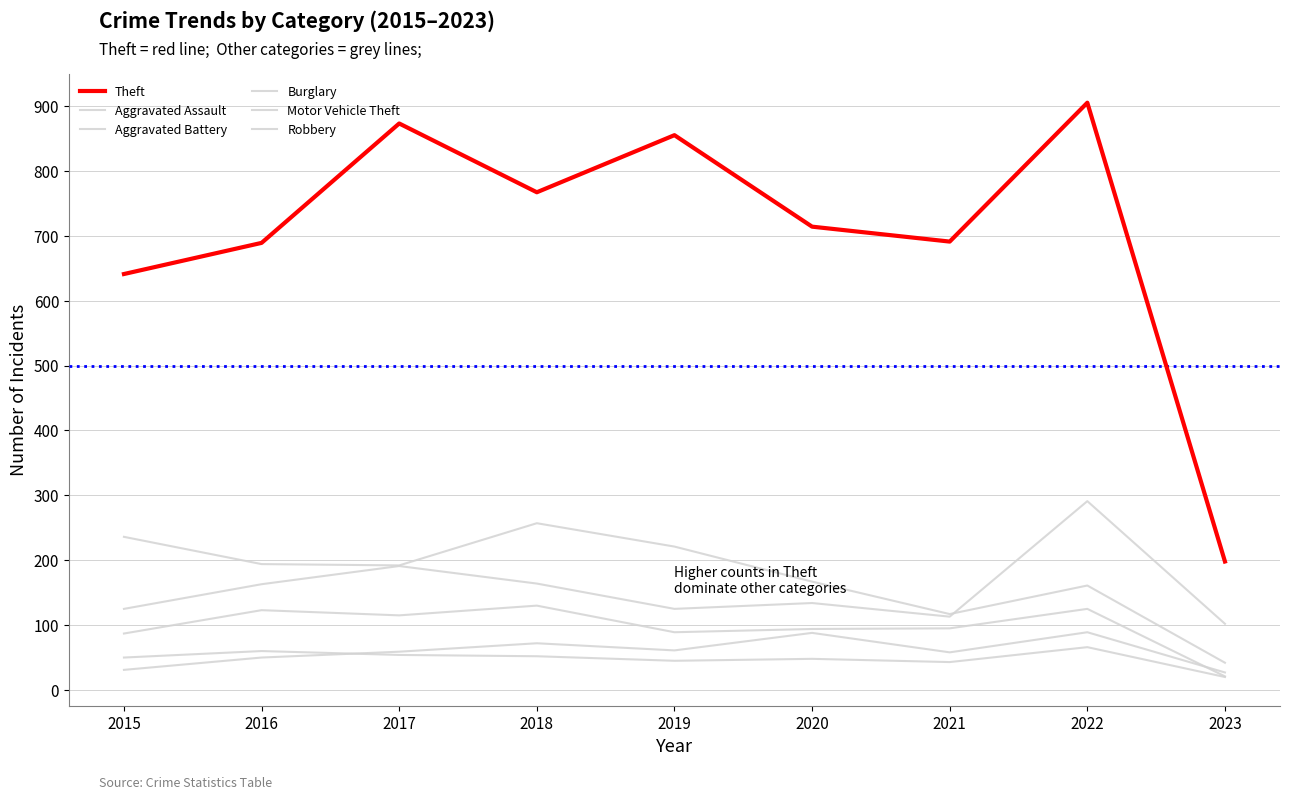

Which category has the lowest value in the Theft series?

2023